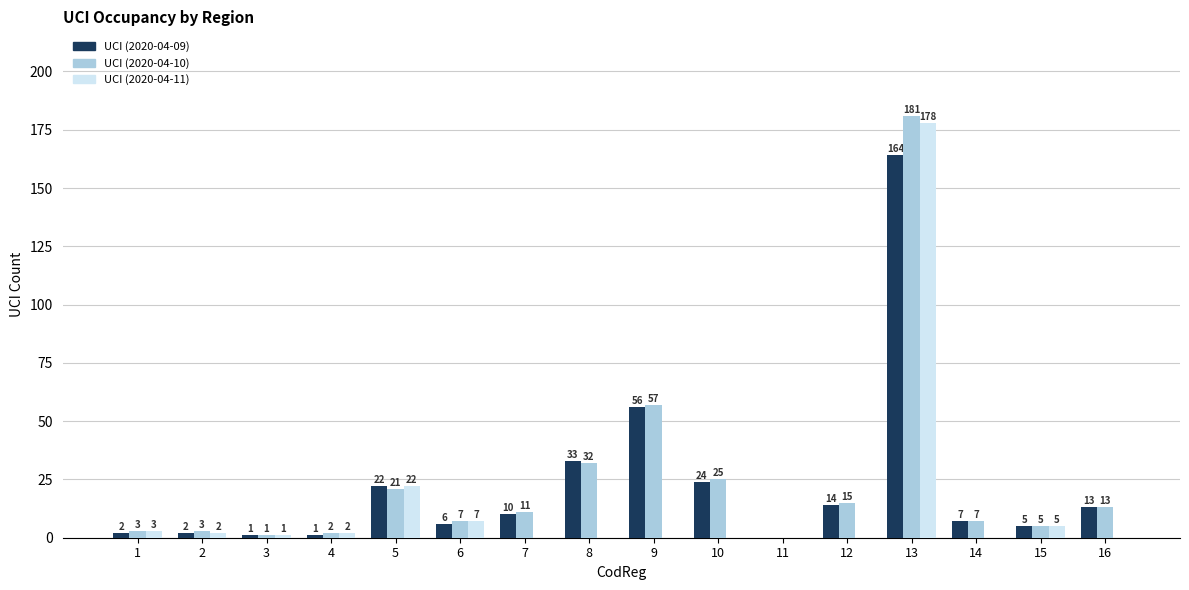

Which series changed the most between 13 and 14?

UCI (2020-04-11)